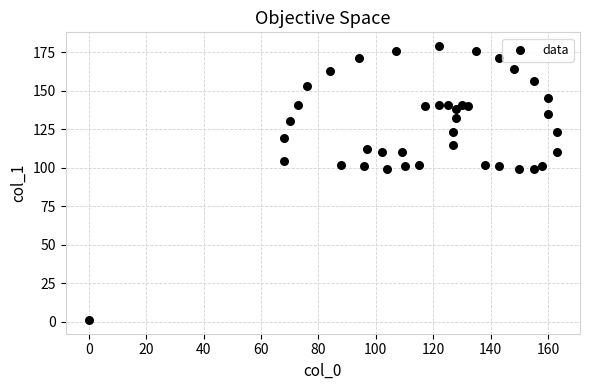

What is the range of X values (max minus min)?

163